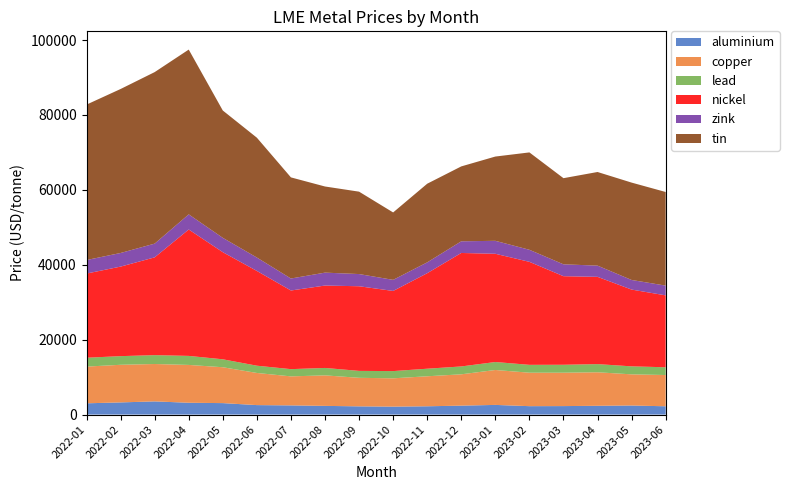

Reading left to right, what are all the values shown in this chart?

aluminium: 3009	3248	3519	3156	3060	2530	2450	2320	2195	2120	2215	2385	2580	2245	2265	2345	2420	2215
copper: 9800	10045	9983	10100	9580	8580	7750	8150	7620	7560	8010	8365	9325	8935	8915	8950	8320	8345
lead: 2370	2310	2370	2410	2120	1940	1930	1980	1850	1930	2020	2100	2130	2100	2120	2180	2135	2070
nickel: 22475	23905	26105	33750	28600	25300	21000	22000	22600	21400	25500	30300	28900	27500	23650	23300	20500	19200
zink: 3610	3638	3670	4040	3830	3580	3200	3450	3255	2960	2895	3115	3460	3220	3170	2995	2565	2600
tin: 41500	43785	45795	44000	34000	32000	27000	23000	22000	18000	21000	20000	22500	26000	23000	25000	26000	25000